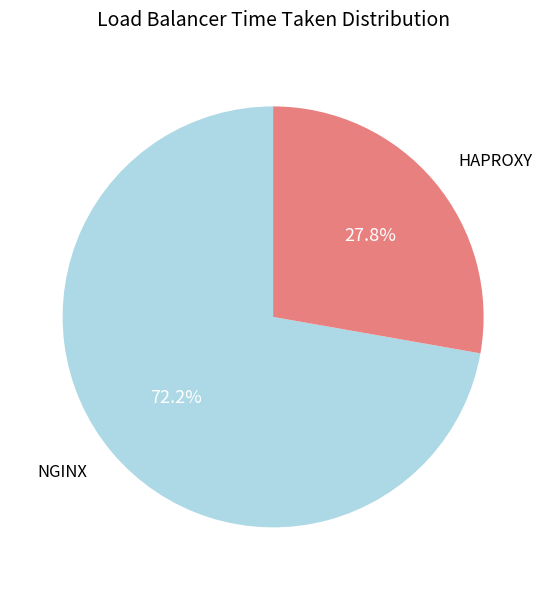

Does any single category account for the majority?

Yes